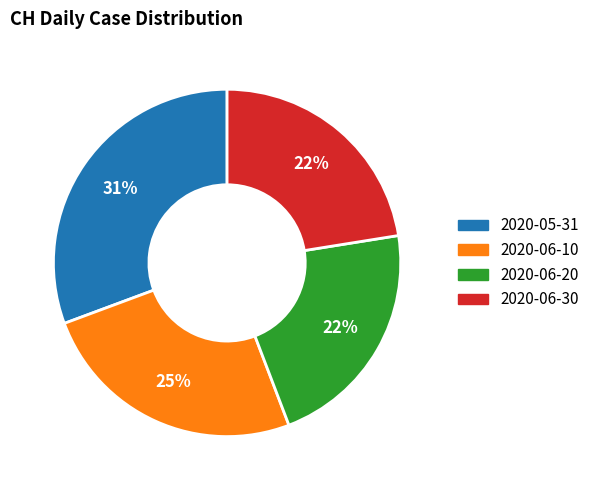

How many segments does this pie chart have?

4